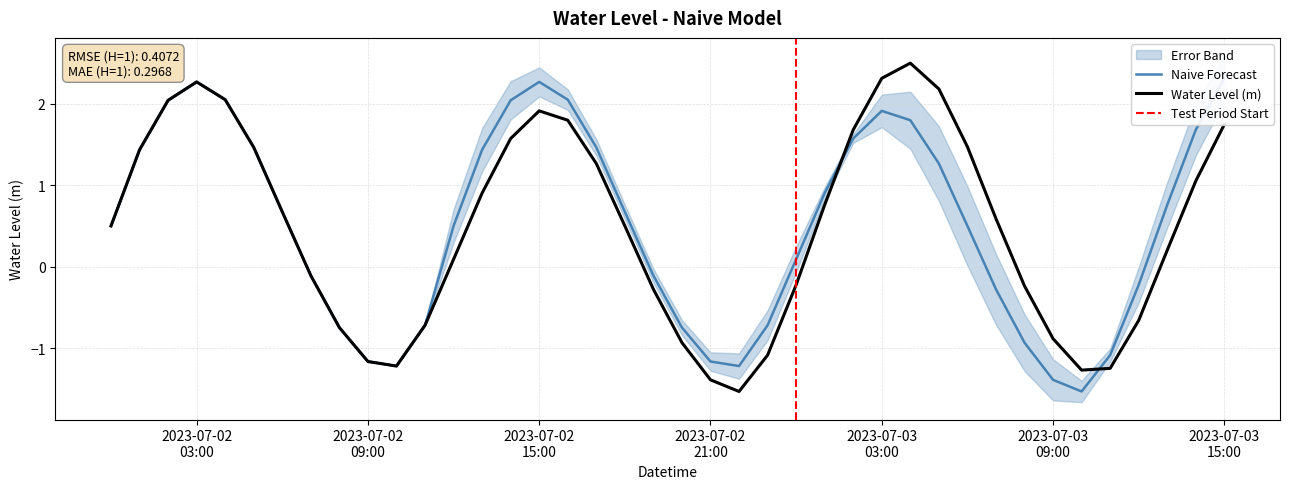

List the labels in order of value, largest first.

2023-07-03 04:00, 2023-07-03 03:00, 2023-07-02 03:00, 2023-07-03 05:00, 2023-07-02 04:00, 2023-07-02 02:00, 2023-07-02 15:00, 2023-07-02 16:00, 2023-07-03 15:00, 2023-07-03 02:00, 2023-07-02 14:00, 2023-07-03 06:00, 2023-07-02 05:00, 2023-07-02 01:00, 2023-07-02 17:00, 2023-07-03 14:00, 2023-07-02 13:00, 2023-07-03 01:00, 2023-07-02 06:00, 2023-07-03 07:00, 2023-07-02 00:00, 2023-07-02 18:00, 2023-07-03 13:00, 2023-07-02 12:00, 2023-07-02 07:00, 2023-07-03 00:00, 2023-07-03 08:00, 2023-07-02 19:00, 2023-07-03 12:00, 2023-07-02 11:00, 2023-07-02 08:00, 2023-07-03 09:00, 2023-07-02 20:00, 2023-07-02 23:00, 2023-07-02 09:00, 2023-07-02 10:00, 2023-07-03 11:00, 2023-07-03 10:00, 2023-07-02 21:00, 2023-07-02 22:00